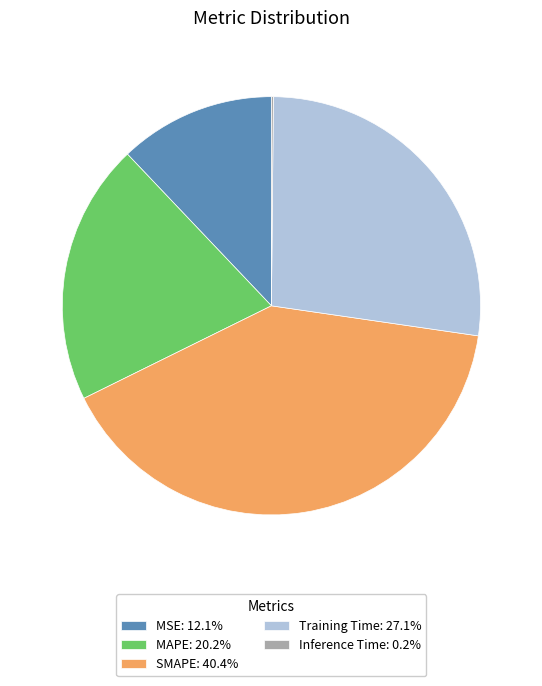

Do MAPE: 20.2% and MSE: 12.1% together represent more than half of the pie?

No